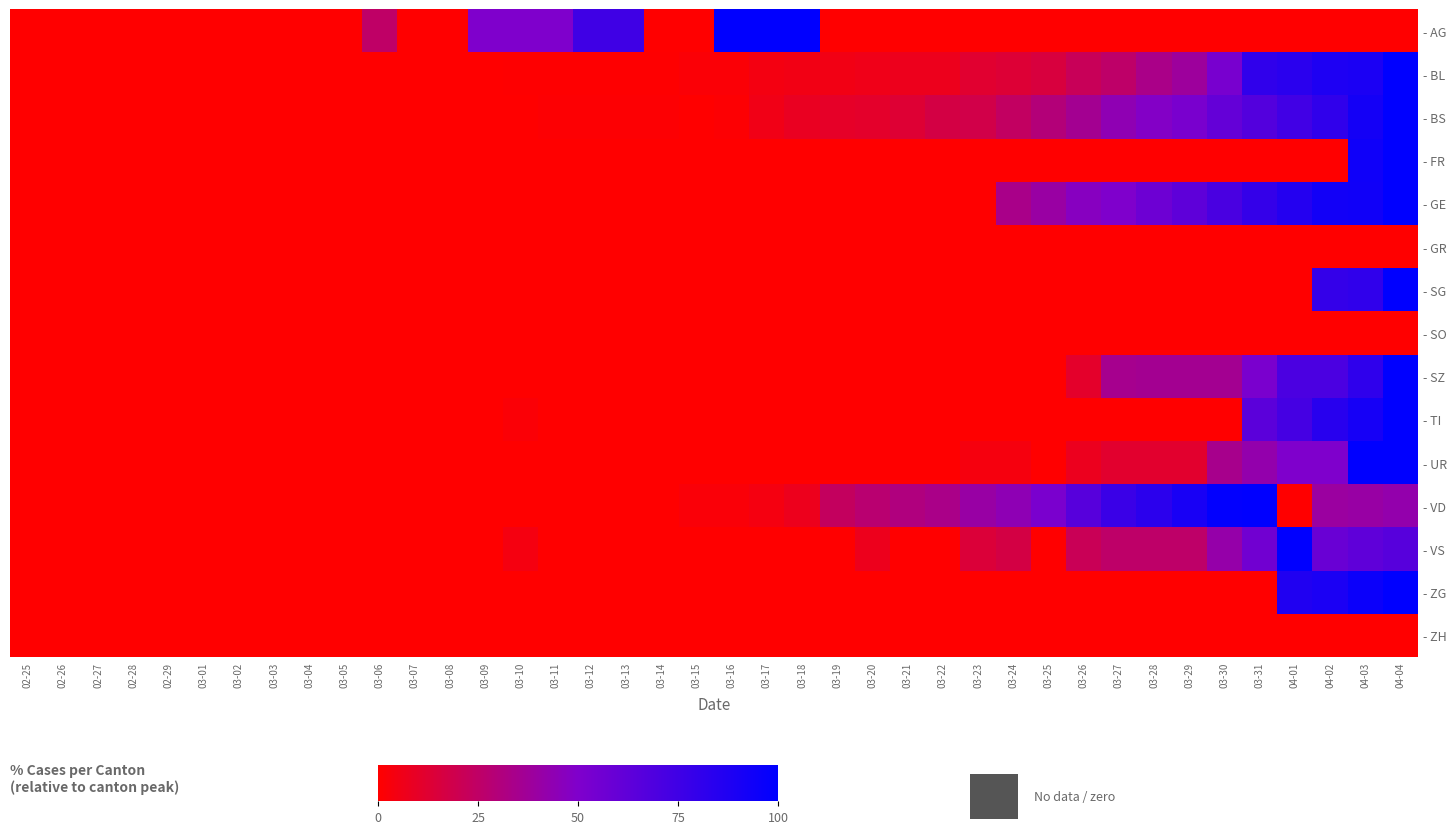

At 03-23, list the series in order from smallest to largest.

- AG, - FR, - GE, - GR, - SG, - SO, - SZ, - TI, - ZG, - ZH, - UR, - BL, - VS, - BS, - VD